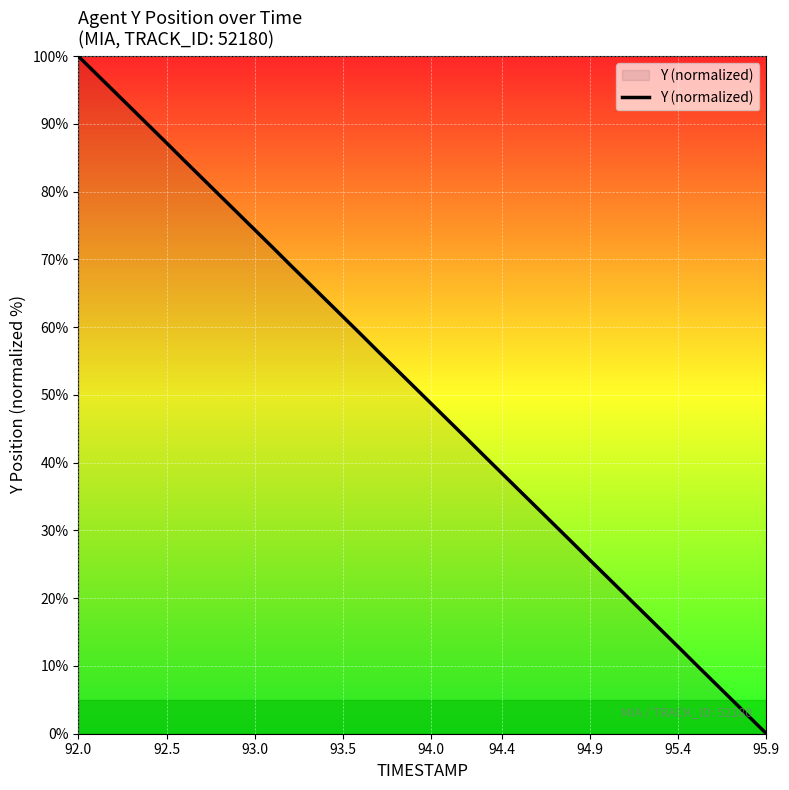

What is the difference between the maximum and minimum values?

100.0